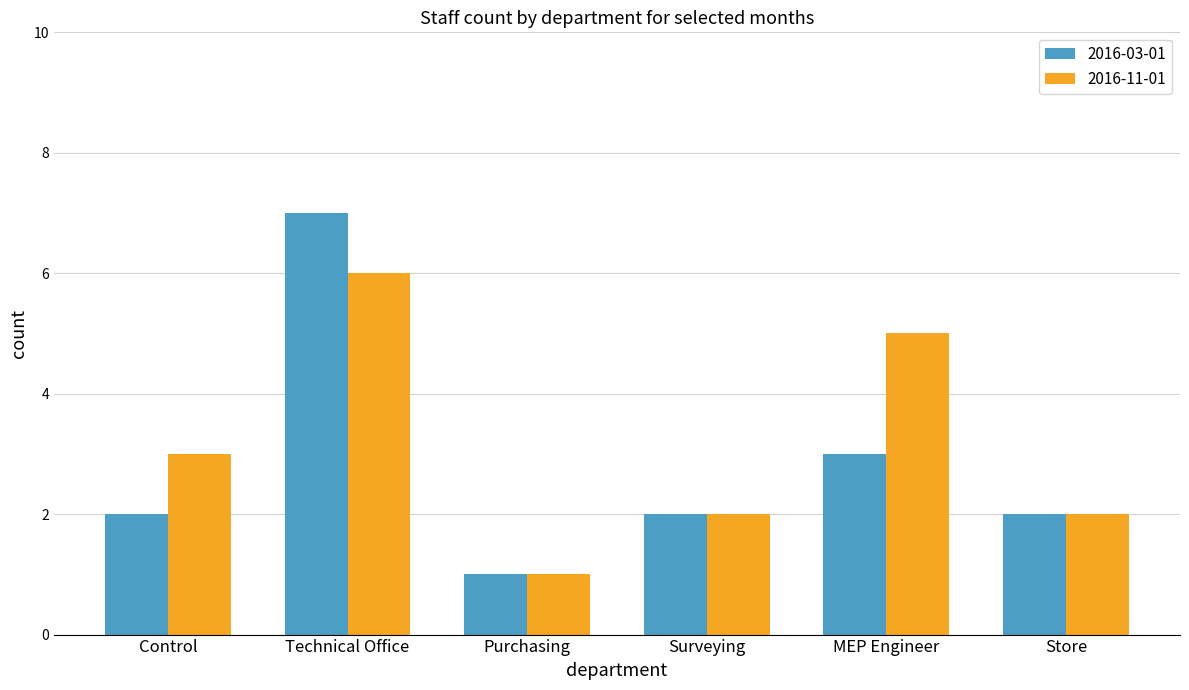

How many data points does each series have?

6